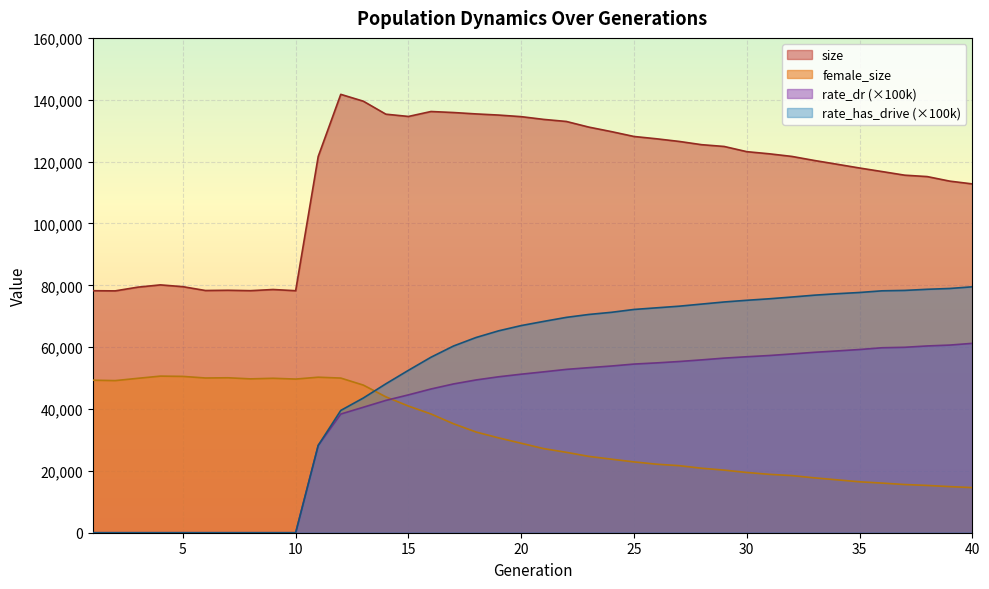

How many lines are shown in the chart?

4